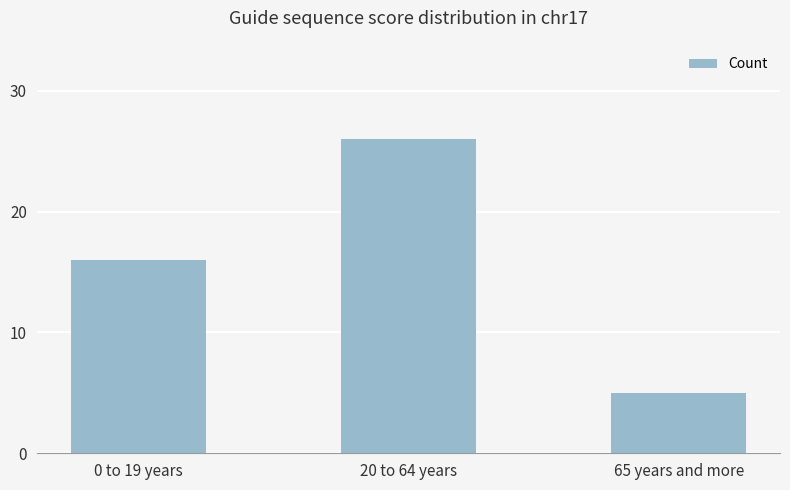

Which has a higher value, 20 to 64 years or 65 years and more?

20 to 64 years